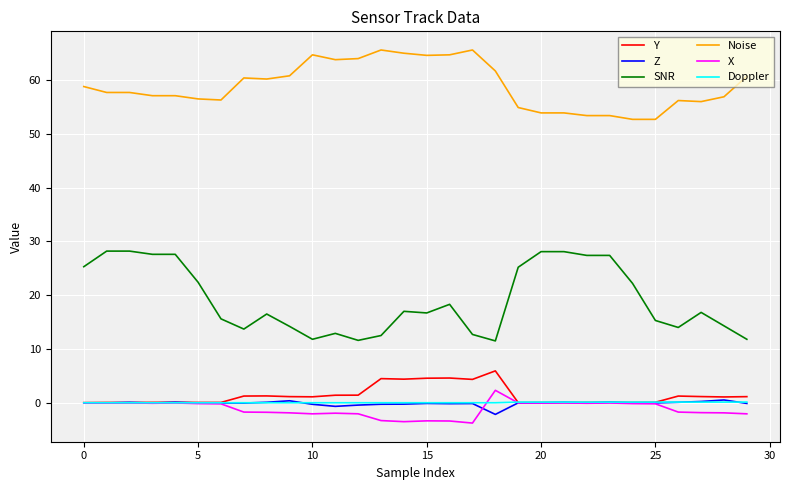

What is the highest value of the Y series?

5.9